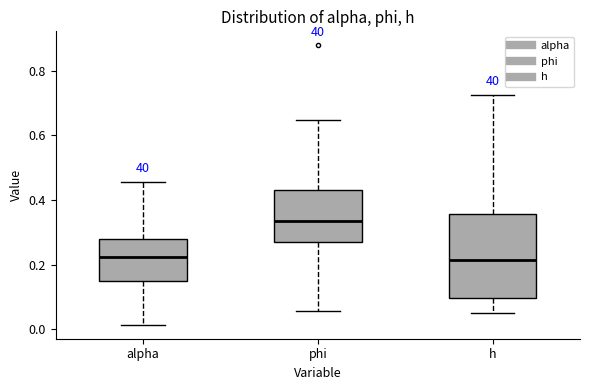

Reading left to right, read every box against the y-axis: the position of its median line, the range the box covers, and the ends of its whiskers. The values are not printed on the chart, so give them approximately, as read against the axis.

alpha: median 0.22, box 0.14 to 0.28, whiskers 0.02 to 0.46
phi: median 0.34, box 0.28 to 0.44, whiskers 0.06 to 0.64
h: median 0.22, box 0.10 to 0.36, whiskers 0.04 to 0.72